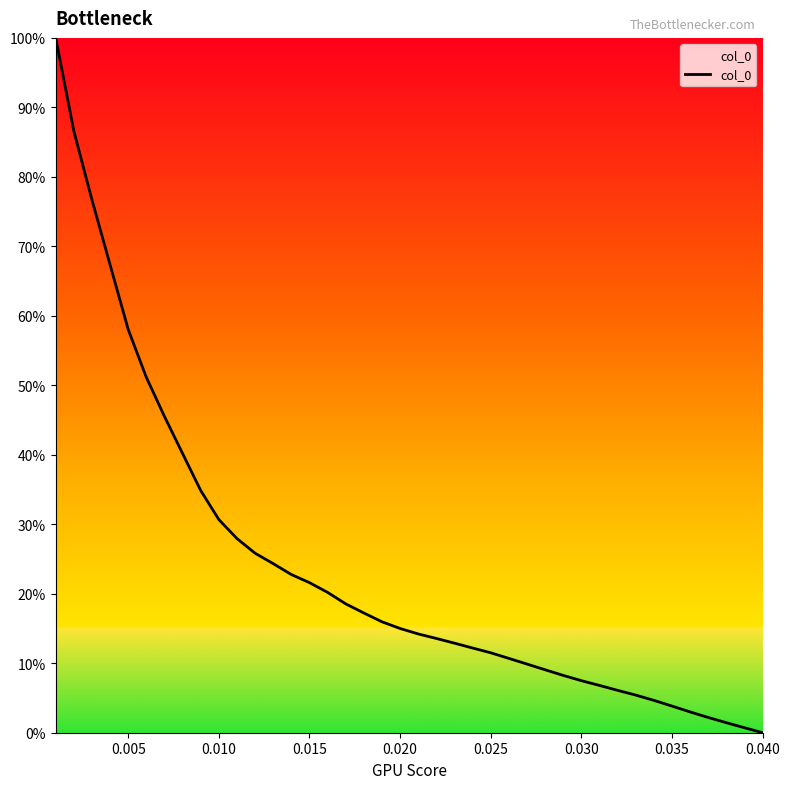

How many lines are shown in the chart?

1